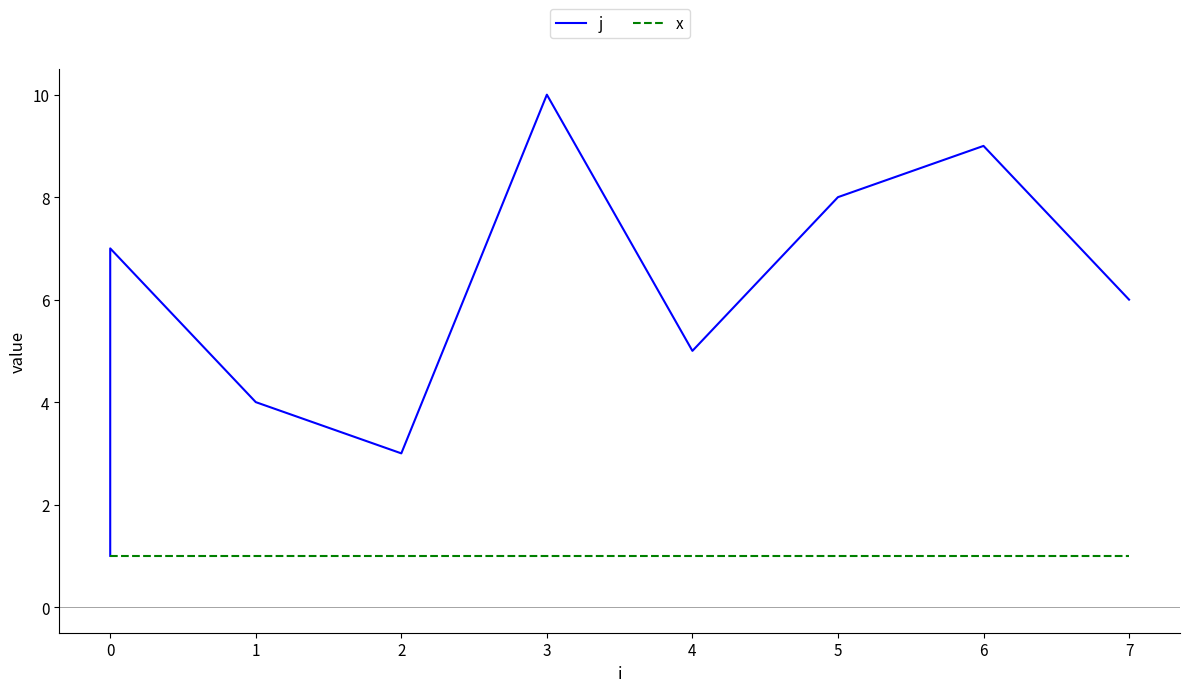

What are all the series names shown in the legend?

j, x